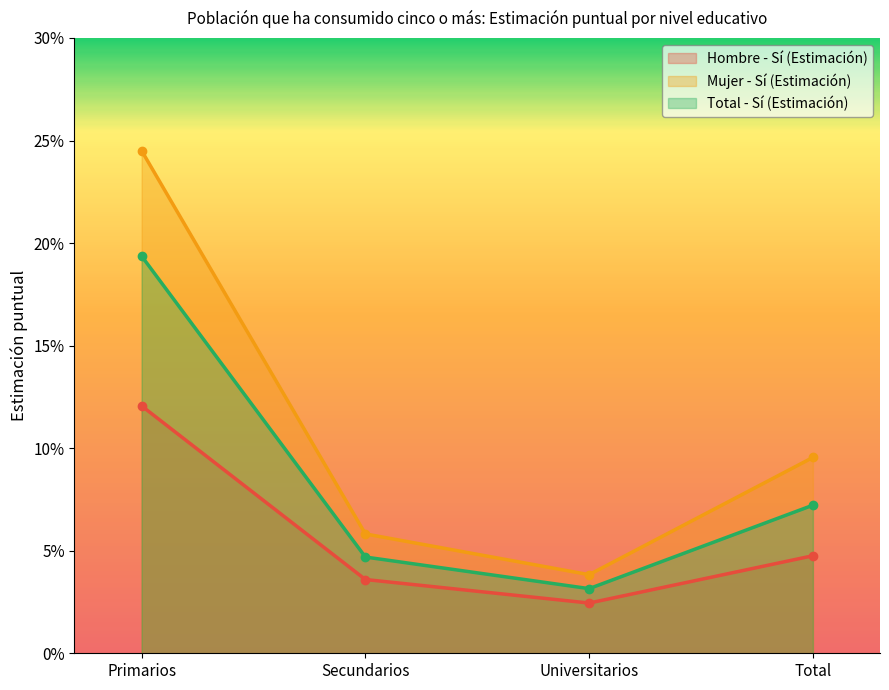

Does the chart have visible grid lines?

No